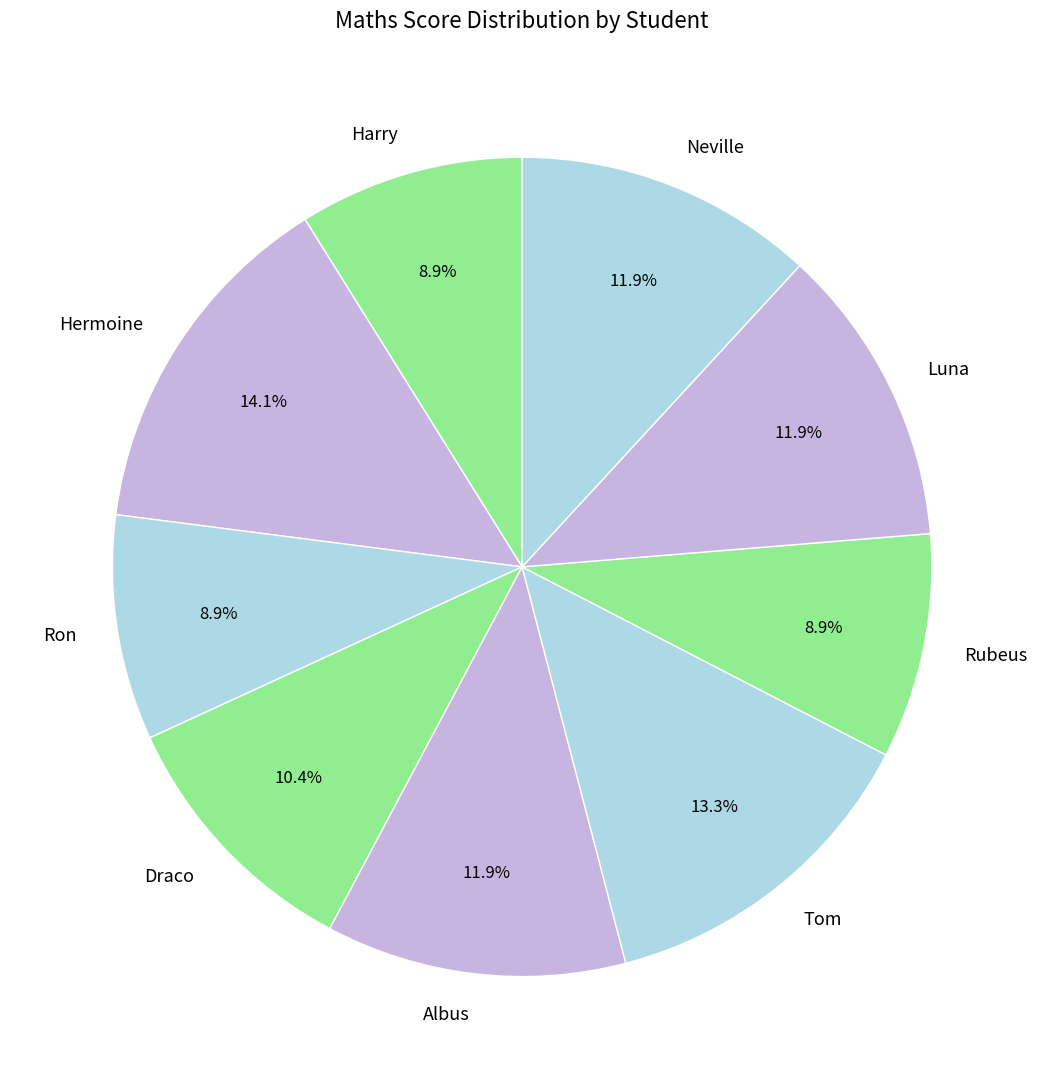

What percentage is the Rubeus slice, to the nearest percent?

9%